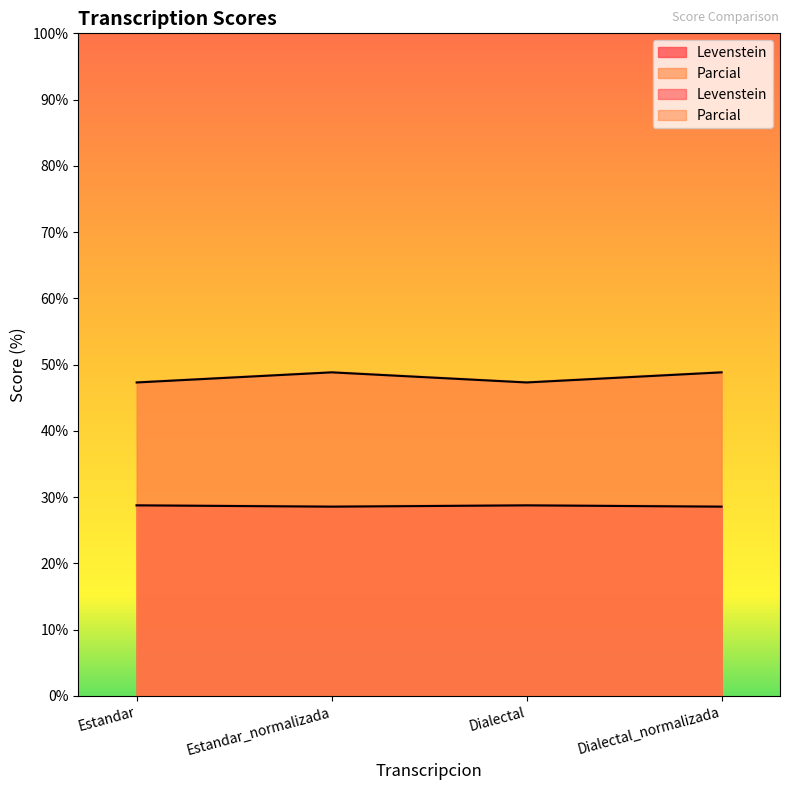

True or false: Levenstein and Parcial cross at least once.

False